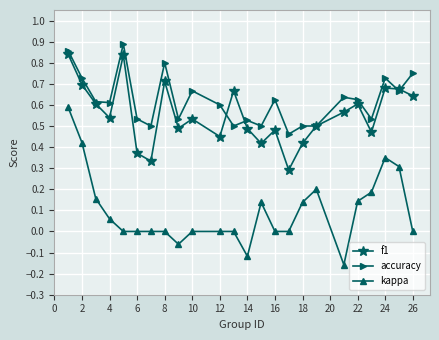

How many data points does each series have?

24